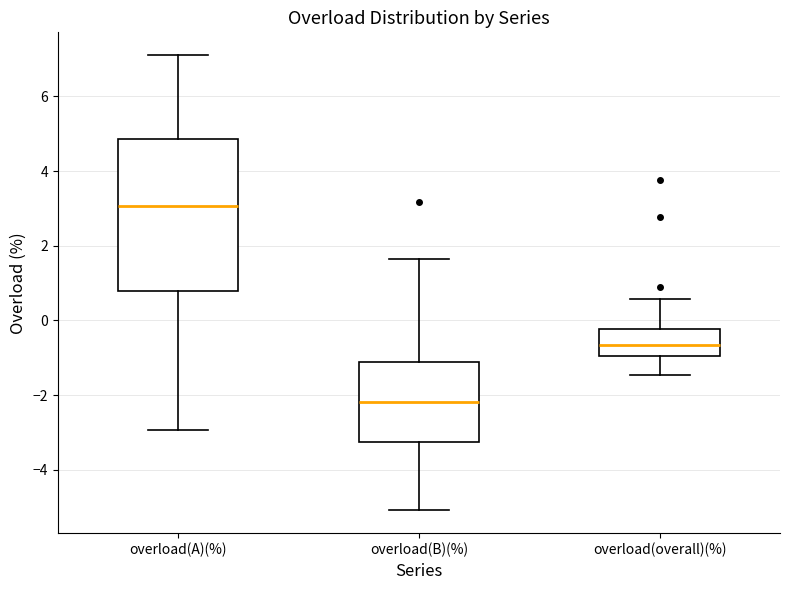

Reading left to right, transcribe this box plot: for each box, give where its median line is, the range the box spans, and where its two whiskers end, as read against the y-axis. The values are not printed on the chart, so give them approximately, as read against the axis.

overload(A)(%): median 3.0, box 0.8 to 4.8, whiskers -3.0 to 7.2
overload(B)(%): median -2.2, box -3.2 to -1.2, whiskers -5.0 to 1.6
overload(overall)(%): median -0.6, box -1.0 to -0.2, whiskers -1.4 to 0.6